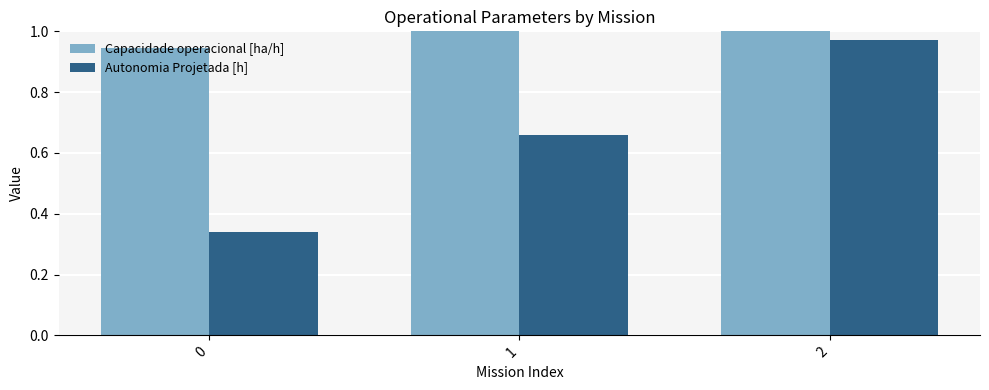

The value of Capacidade operacional [ha/h] at 0 is 0.4. True or false?

False